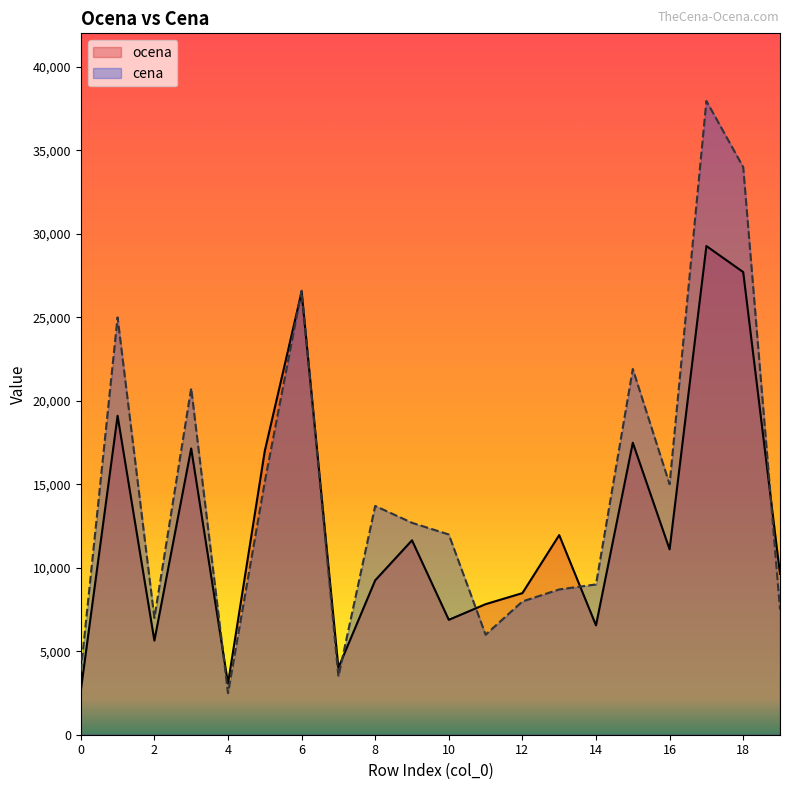

List the series in order of their peak value, highest first.

cena, ocena